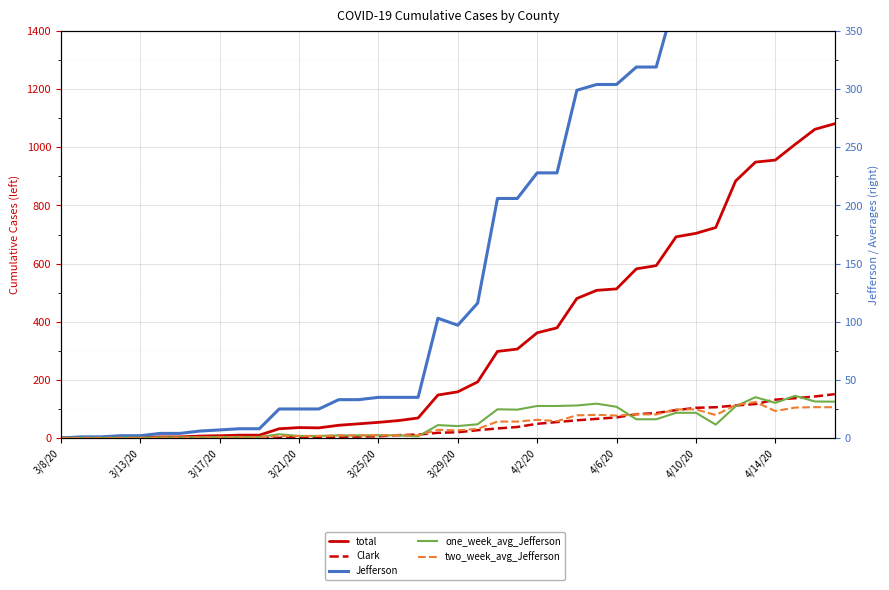

What is the difference between the maximum and second lowest values in the total series?

1080.0